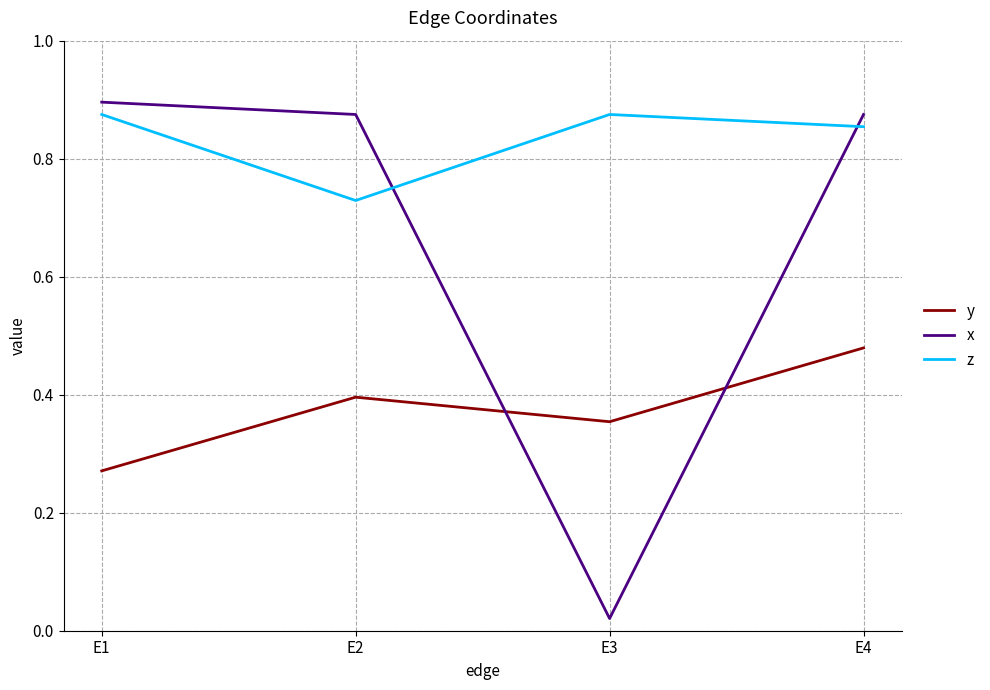

Which series has the largest range (max minus min)?

x